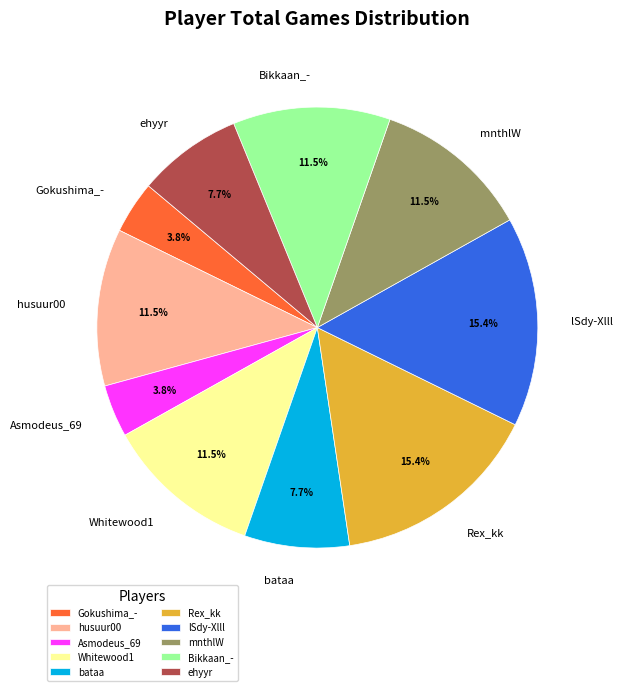

Between Asmodeus_69 and Whitewood1, which is larger?

Whitewood1